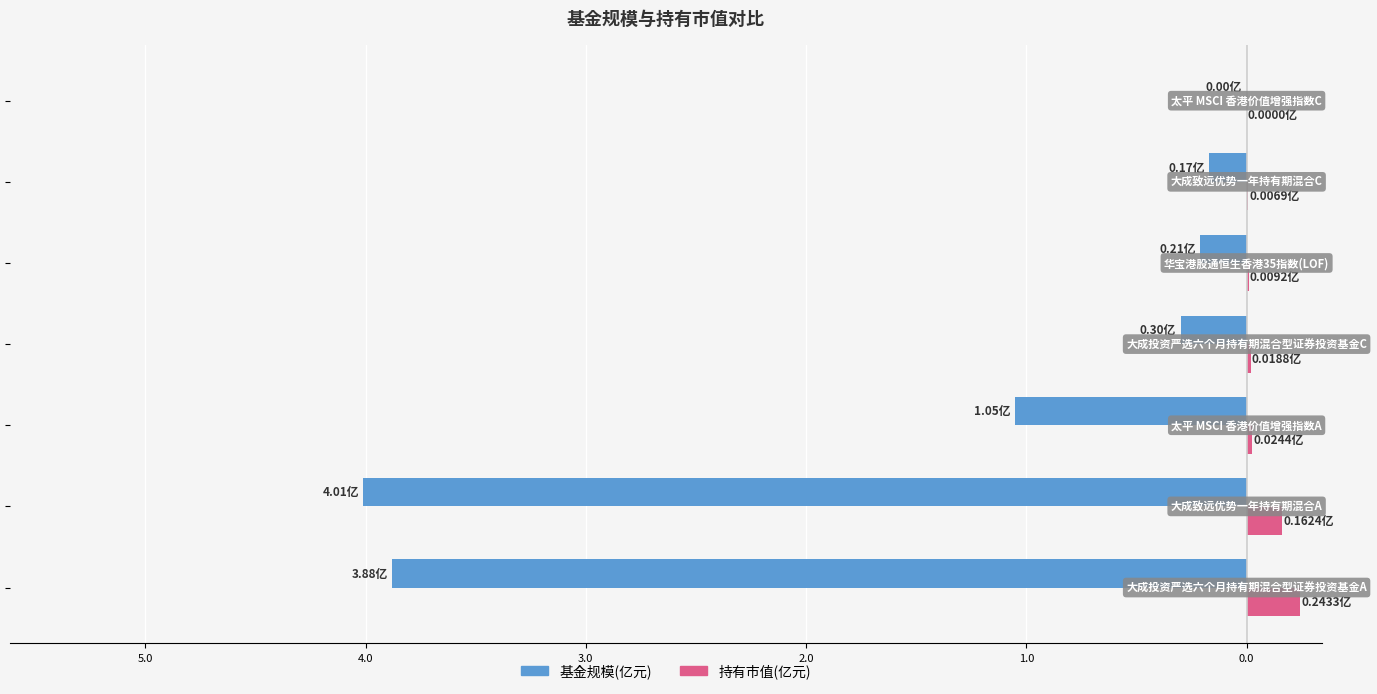

How many groups of bars are there?

7